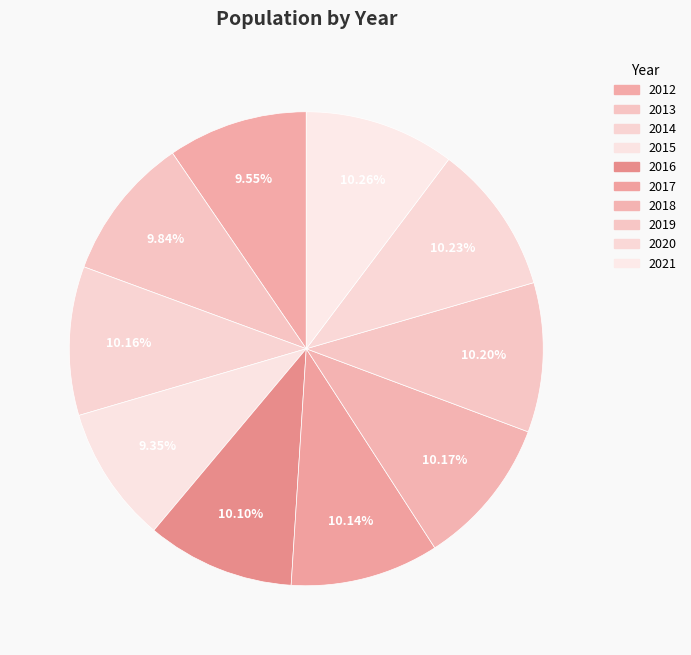

Is it true that 2020 is 10% of the pie?

True